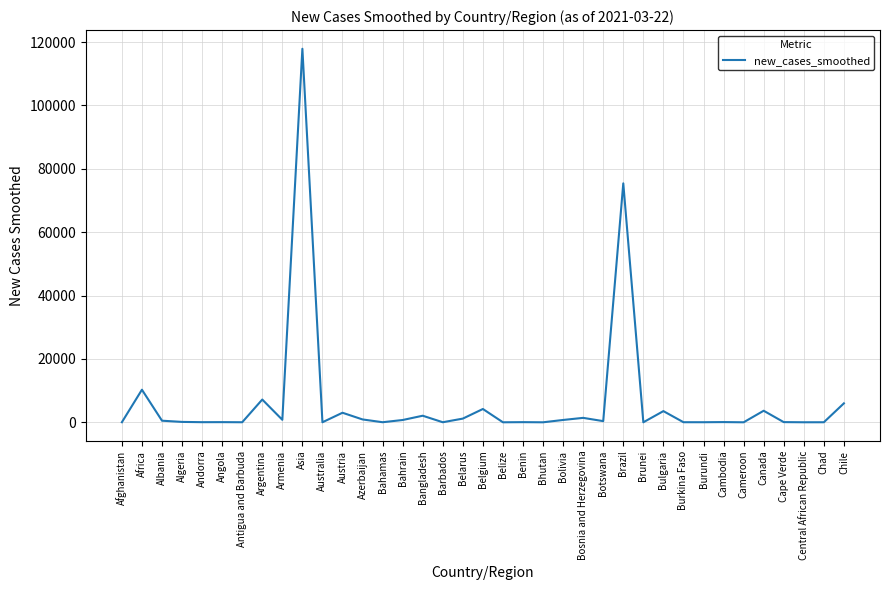

What is the change in value from Africa to Belize?

-10279.7